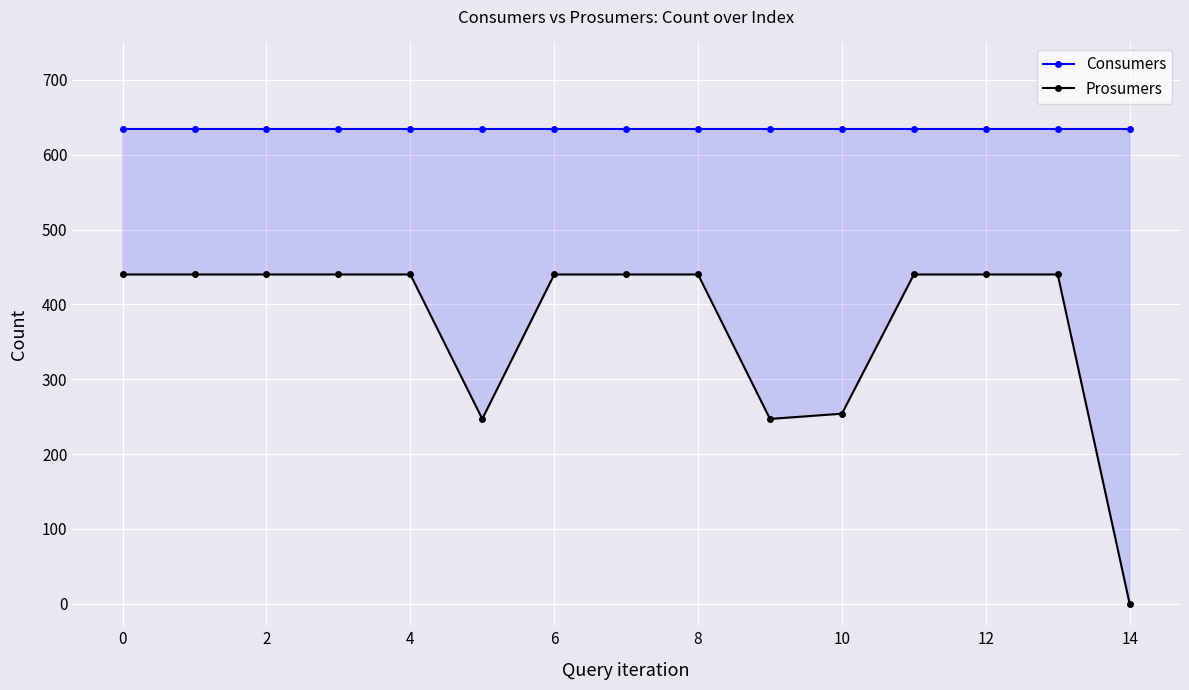

Is the value of Prosumers at 0 greater than the value of Consumers at 2?

No